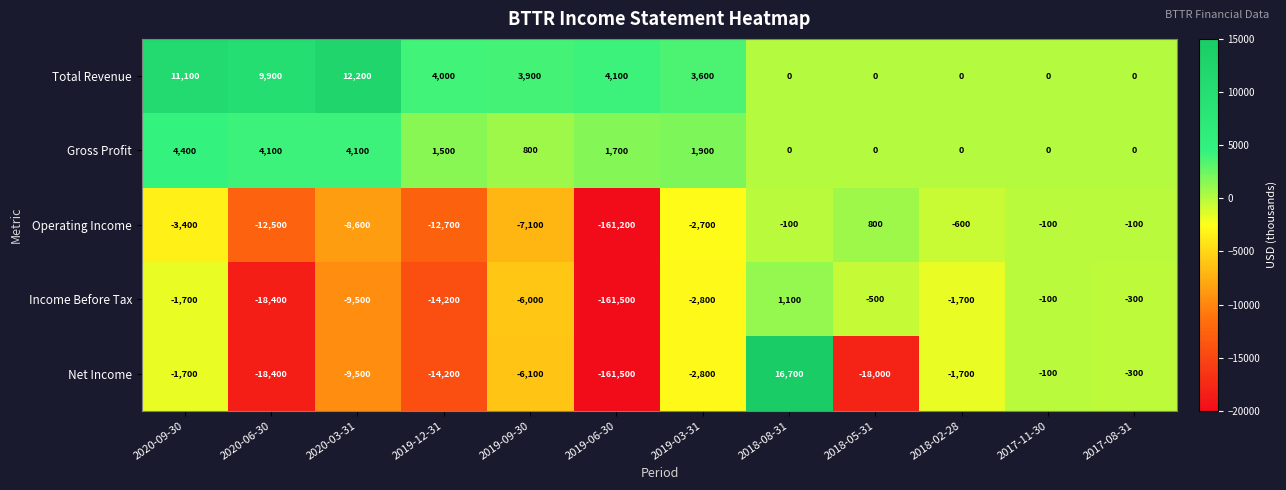

Which series has the largest total across all categories?

Total Revenue